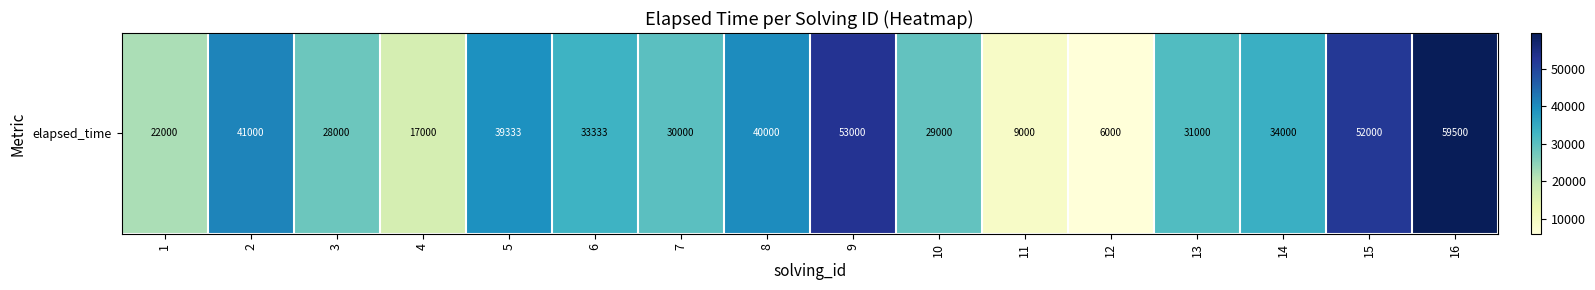

At which label does the data first exceed 33333?

2